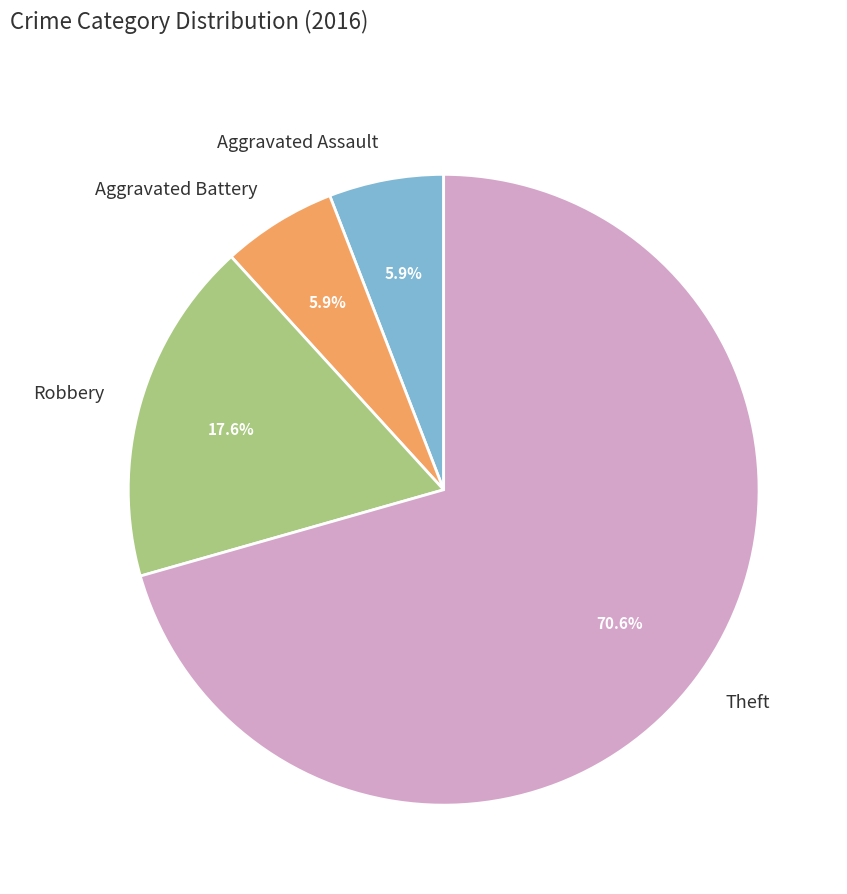

True or false: Aggravated Battery accounts for 6% of the total.

True